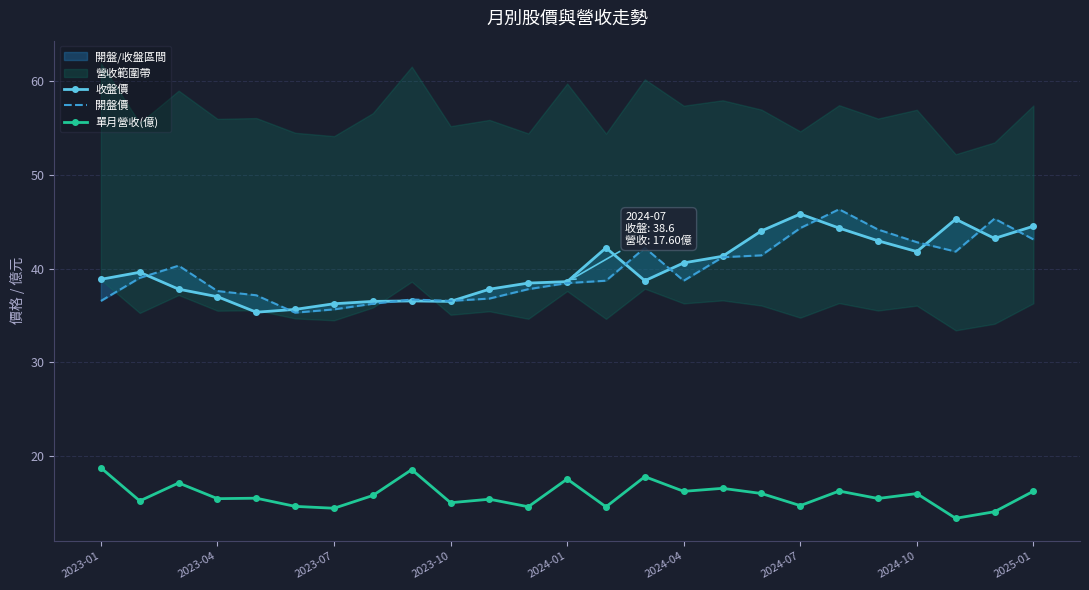

True or false: 單月營收(億) has more than 2 points higher than both neighbors.

True